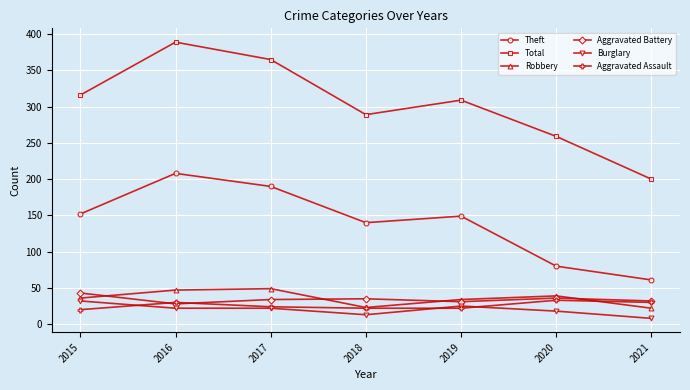

Is this an area chart (filled region under the line)?

No